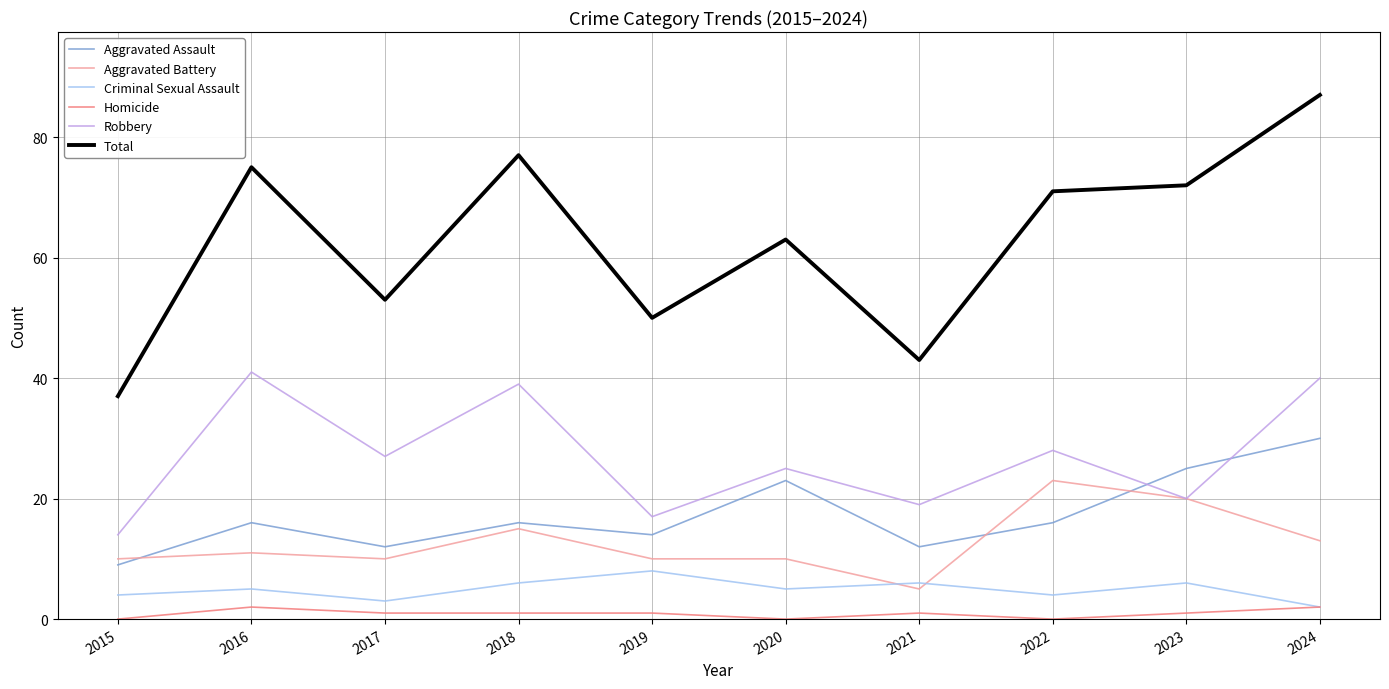

At which category does Aggravated Assault reach its first local valley?

2017